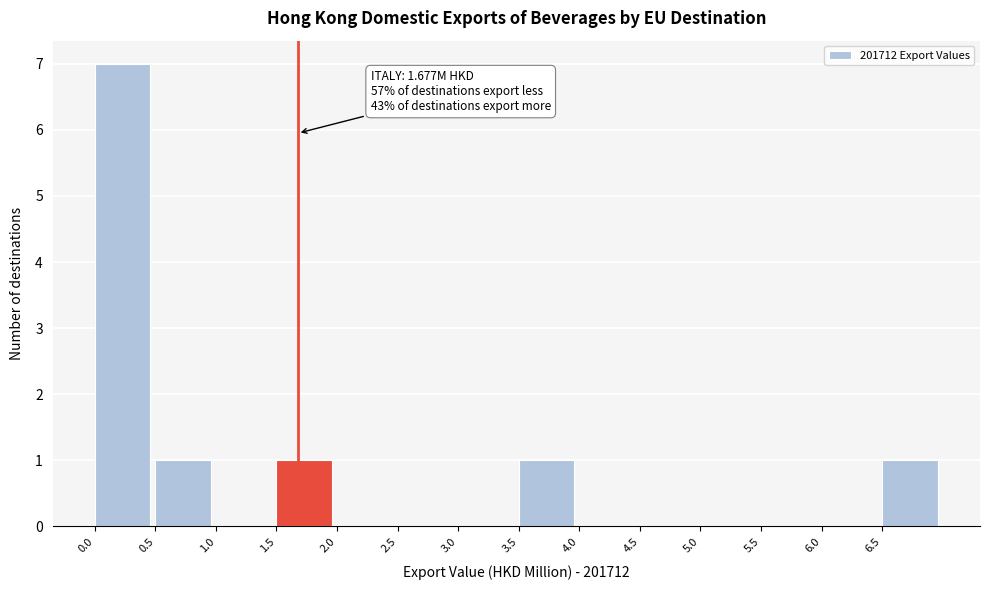

Over which range of the x-axis is the bar tallest?

0.0 to 0.5